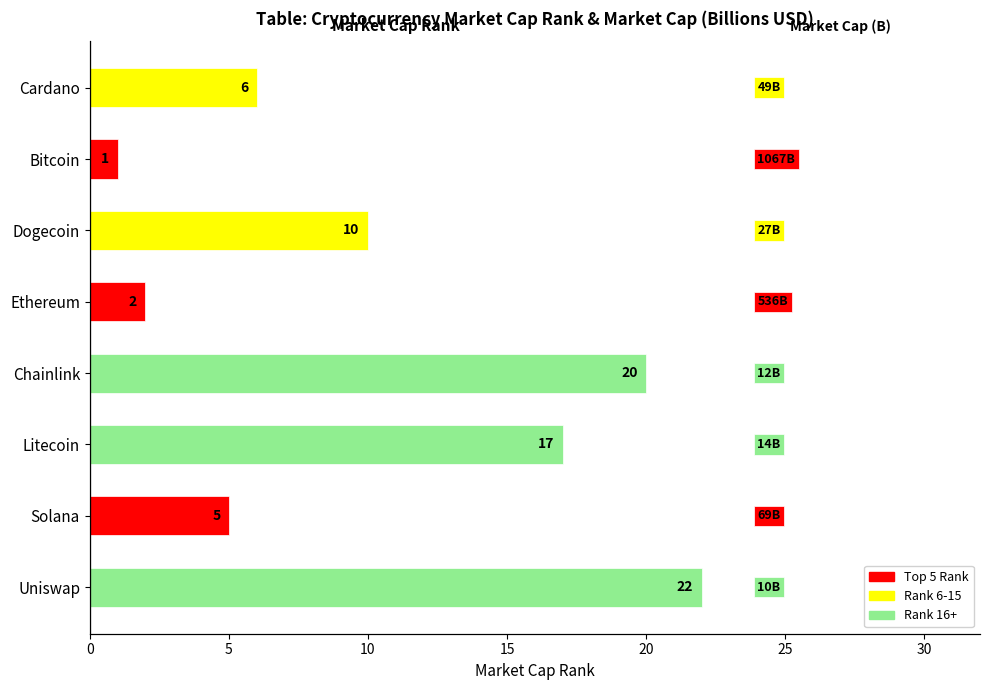

Between Uniswap and Litecoin, which is larger?

Uniswap